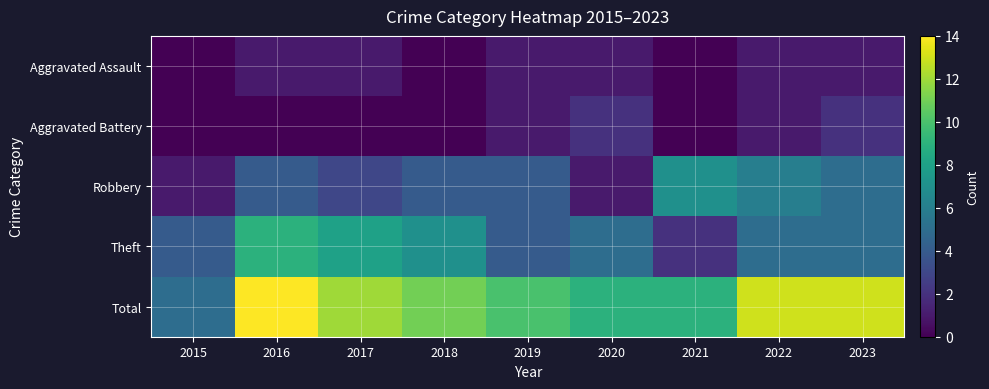

List the series in order of their peak value, highest first.

Total, Theft, Robbery, Aggravated Battery, Aggravated Assault